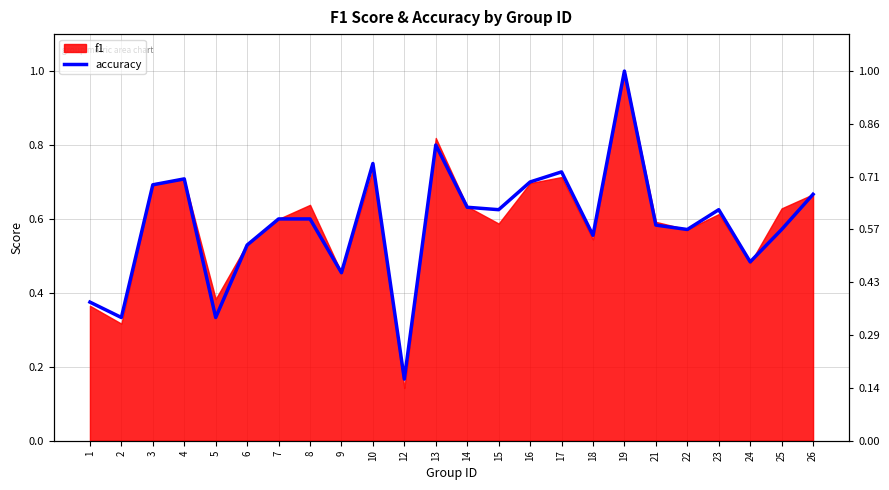

What value does the data have at 3?

0.7